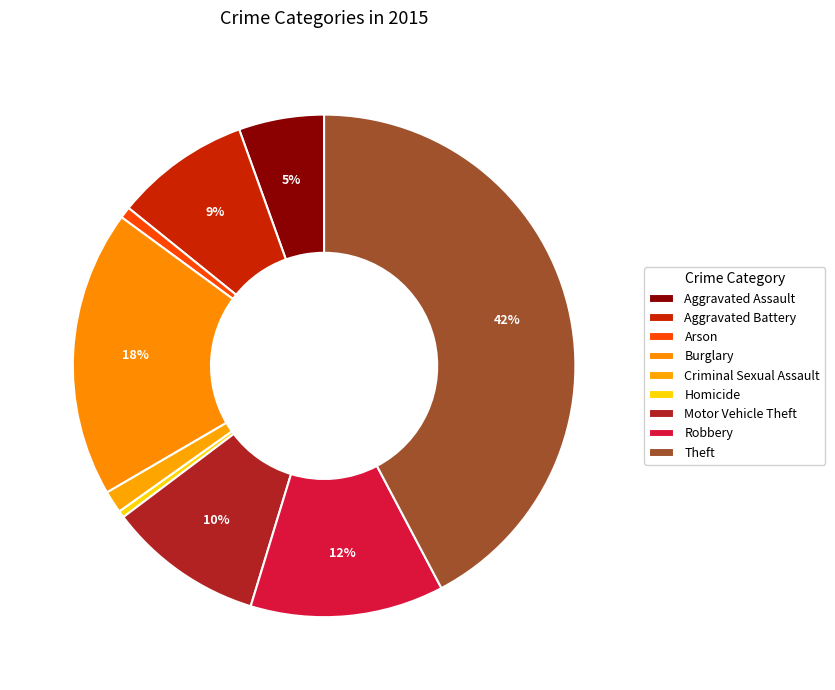

The Aggravated Assault slice represents 1% of the pie. True or false?

False